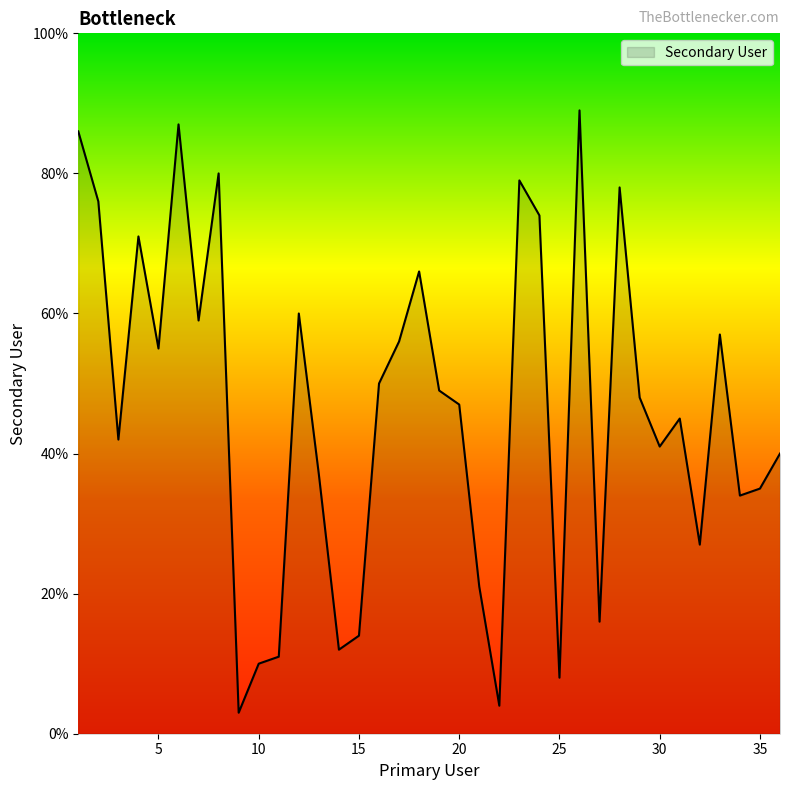

What is the smallest value displayed?

3